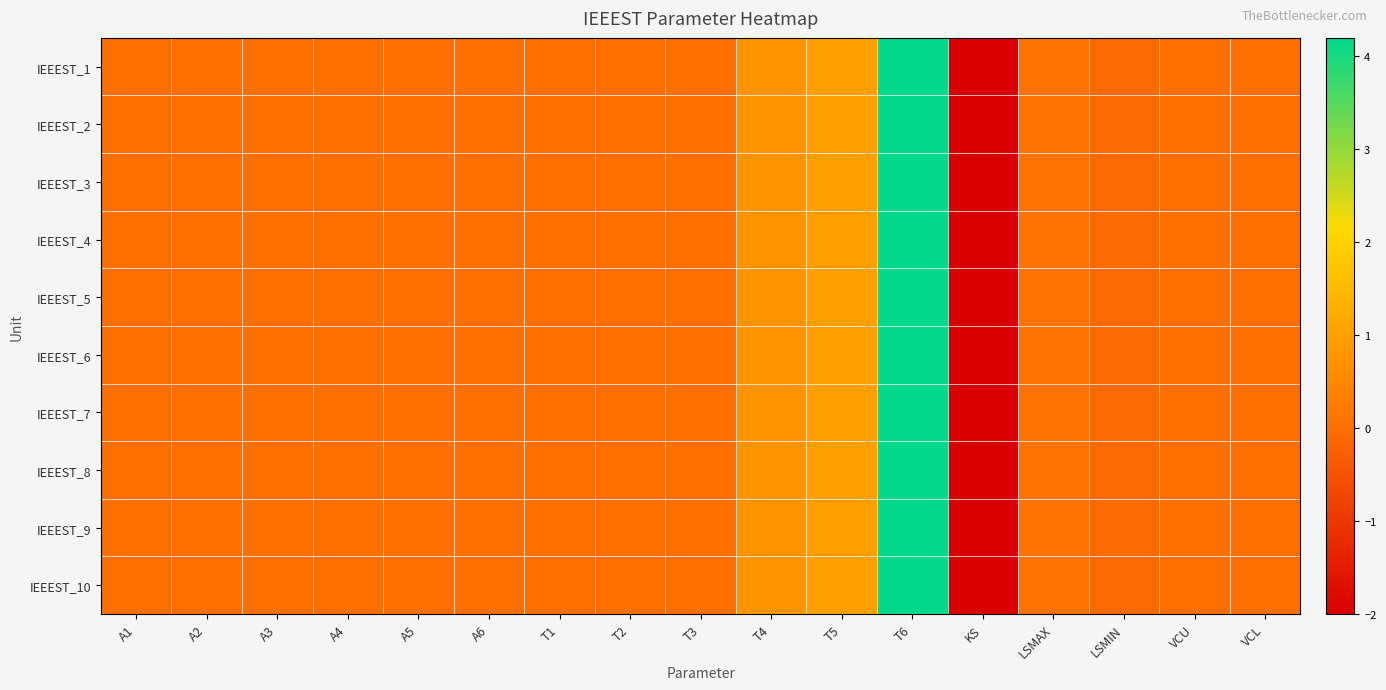

Rank the series at VCU from lowest to highest value.

IEEEST_1, IEEEST_2, IEEEST_3, IEEEST_4, IEEEST_5, IEEEST_6, IEEEST_7, IEEEST_8, IEEEST_9, IEEEST_10